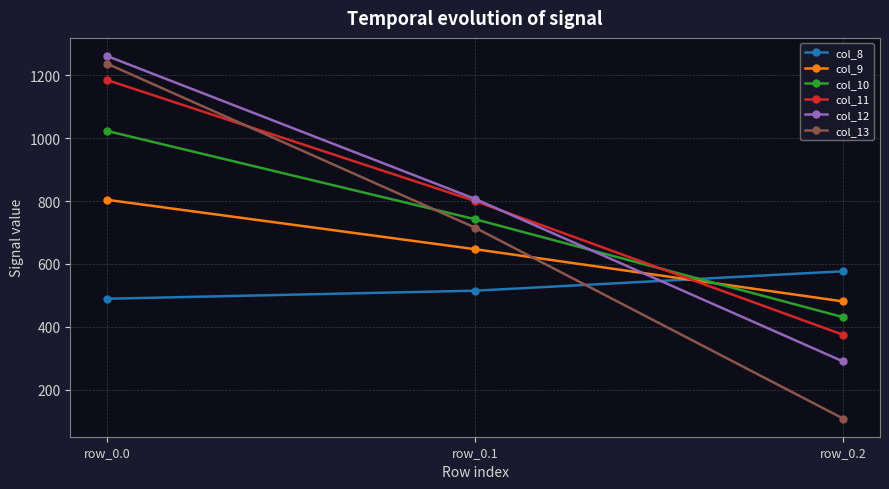

Rank the categories by col_12 value from highest to lowest.

row_0.0, row_0.1, row_0.2